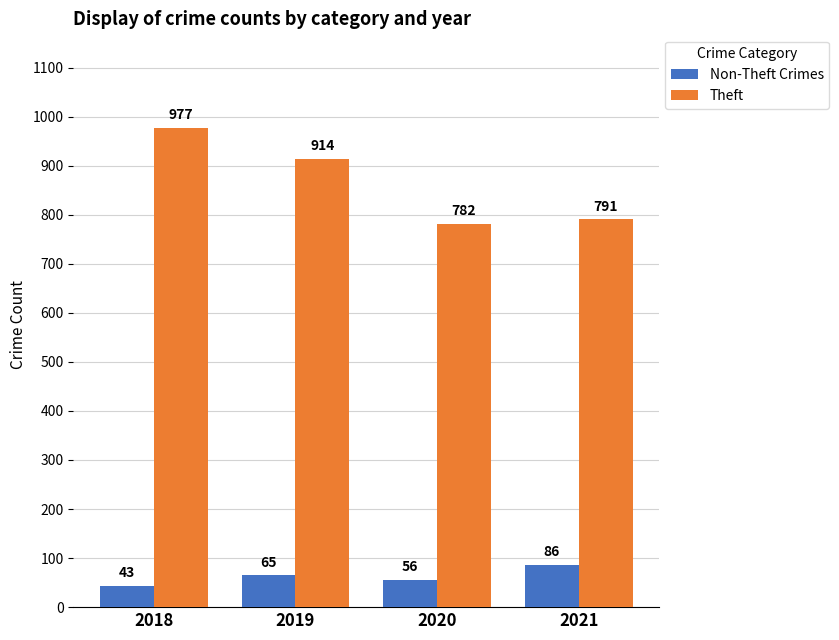

At which category is the sum across all series the highest?

2018